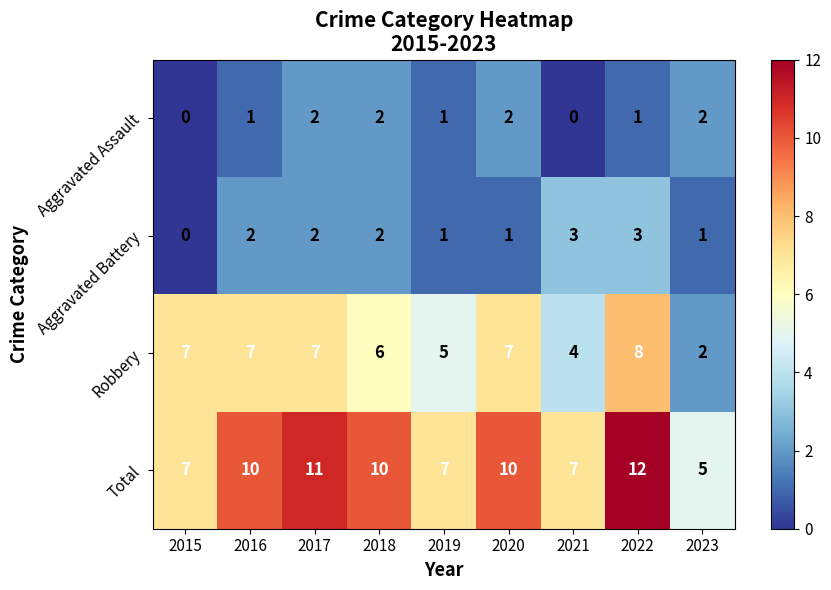

What is the difference between the highest and lowest values at 2018?

8